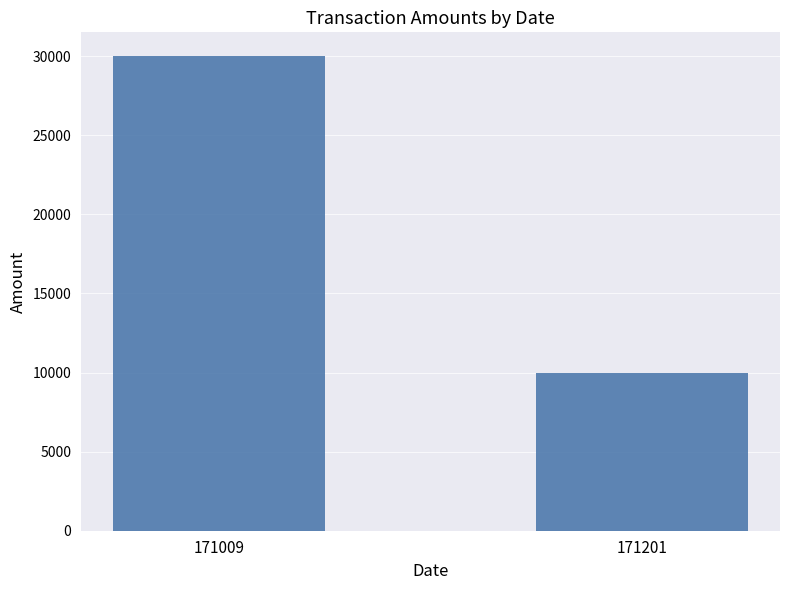

The chart shows a value of 30000 at 171009. True or false?

True